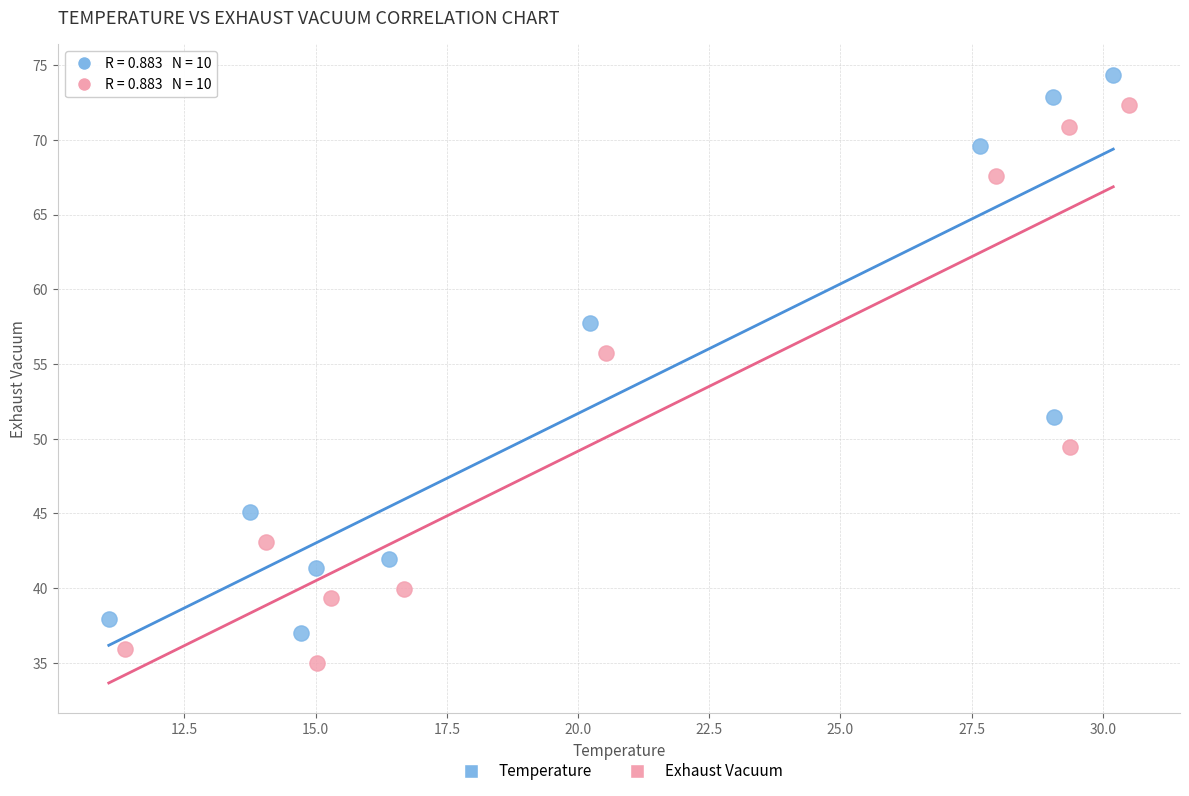

Which series reaches the maximum Y coordinate?

Temperature